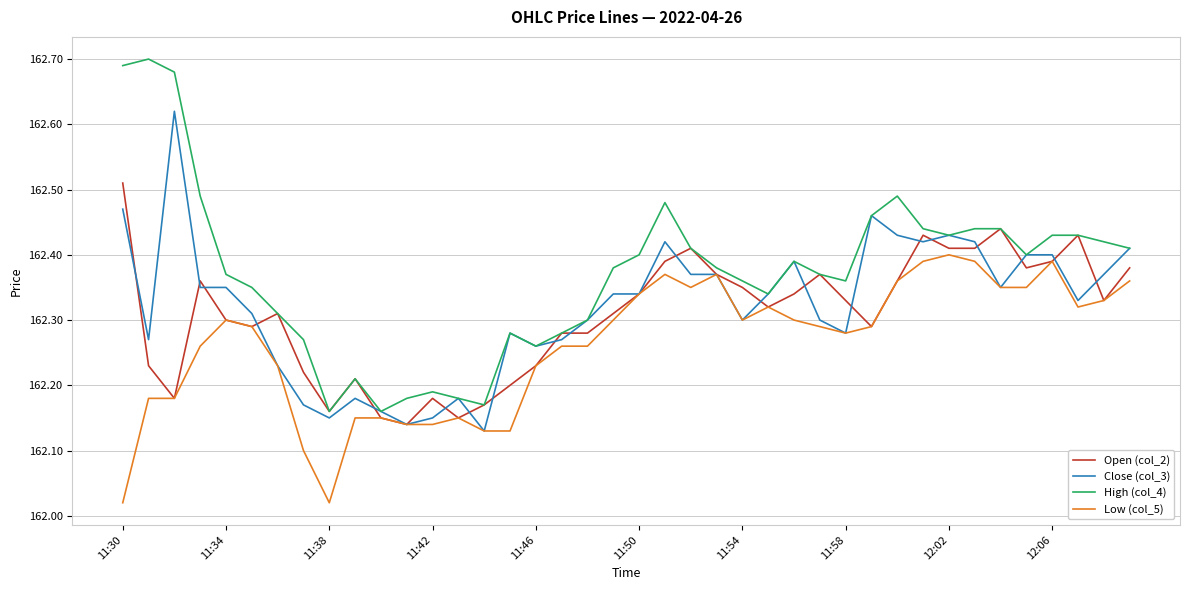

List the series in order of their peak value, highest first.

High (col_4), Close (col_3), Open (col_2), Low (col_5)